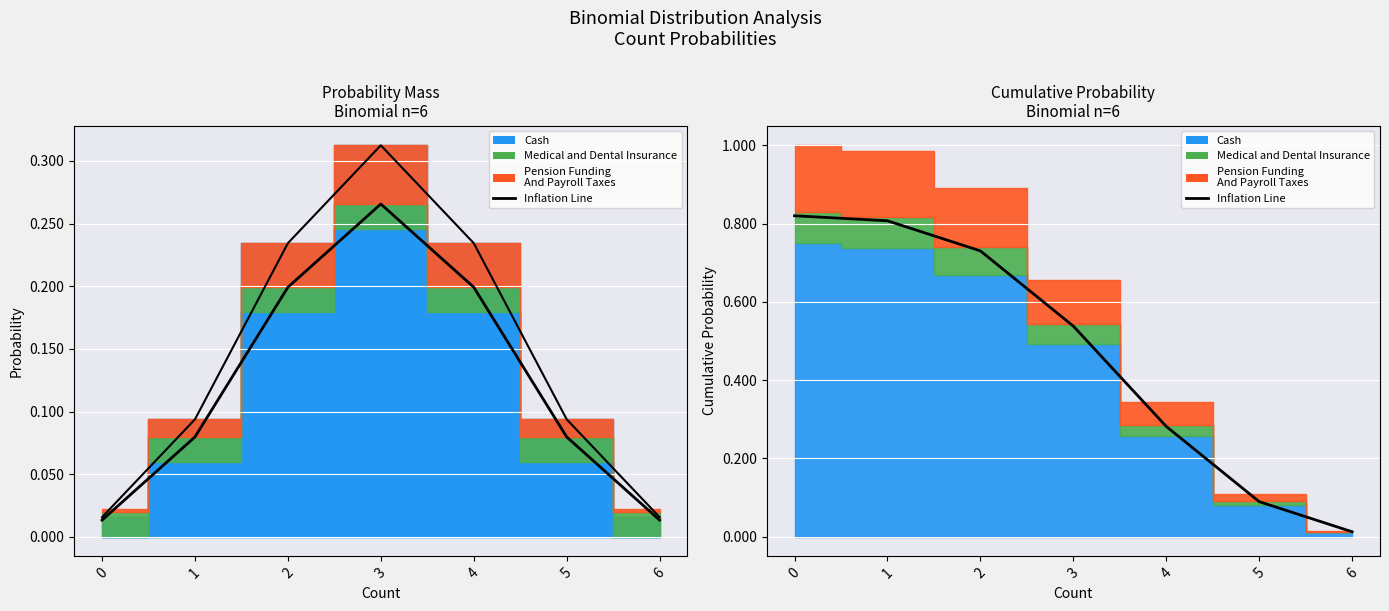

Between 4 and 1, which is larger?

1